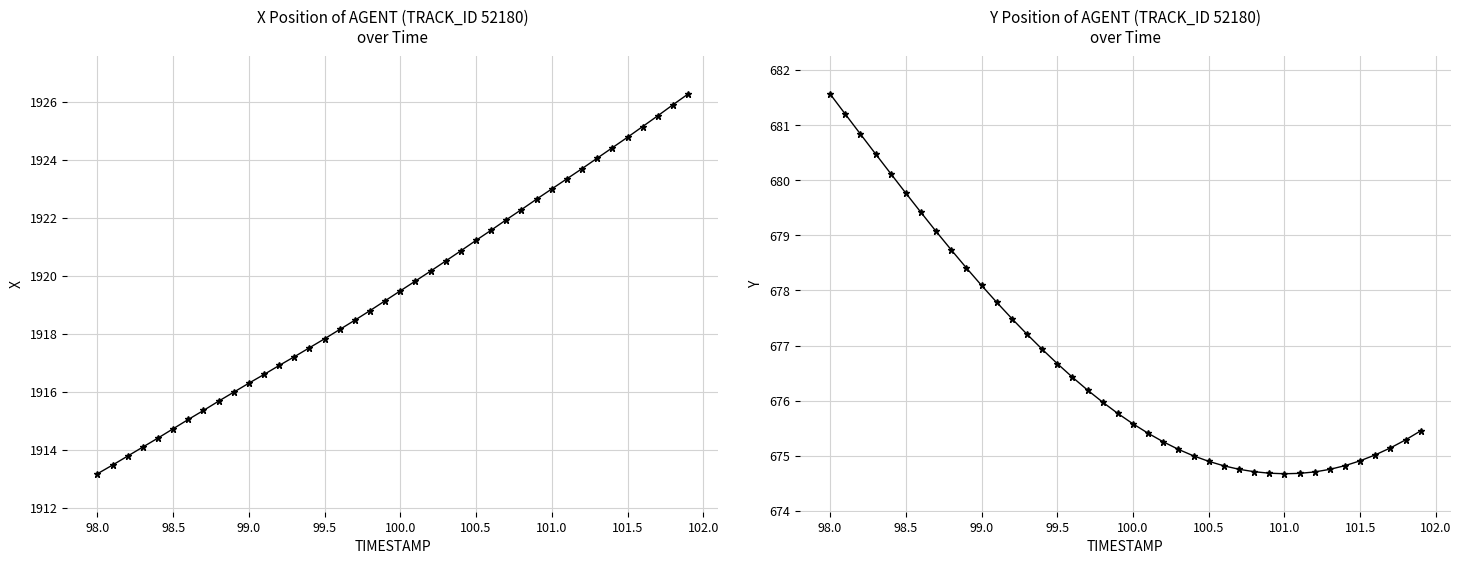

Reading left to right, transcribe all the data shown in this chart.

X: 1913.2	1913.5	1913.8	1914.1	1914.4	1914.7	1915.0	1915.4	1915.7	1916.0	1916.3	1916.6	1916.9	1917.2	1917.5	1917.8	1918.2	1918.5	1918.8	1919.1	1919.5	1919.8	1920.2	1920.5	1920.9	1921.2	1921.6	1921.9	1922.3	1922.6	1923.0	1923.3	1923.7	1924.0	1924.4	1924.8	1925.1	1925.5	1925.9	1926.3
Y: 681.6	681.2	680.8	680.5	680.1	679.8	679.4	679.1	678.7	678.4	678.1	677.8	677.5	677.2	676.9	676.7	676.4	676.2	676.0	675.8	675.6	675.4	675.3	675.1	675.0	674.9	674.8	674.8	674.7	674.7	674.7	674.7	674.7	674.8	674.8	674.9	675.0	675.1	675.3	675.5